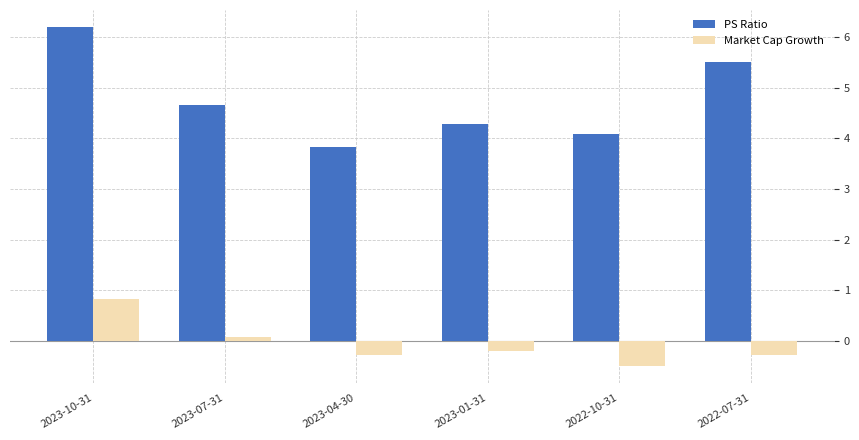

What is the difference between the maximum and second lowest values in the Market Cap Growth series?

1.1